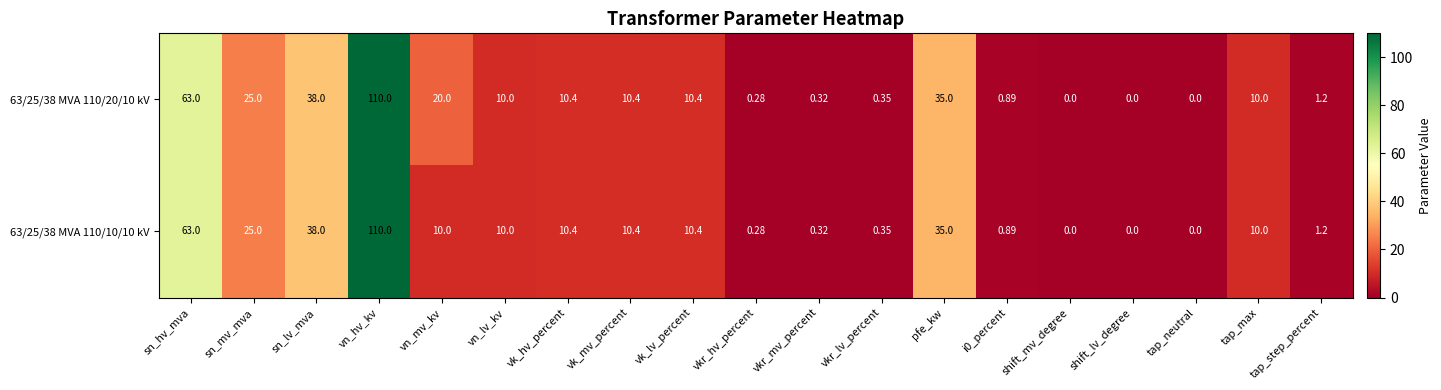

At which label is 63/25/38 MVA 110/10/10 kV closest to 55?

sn_hv_mva